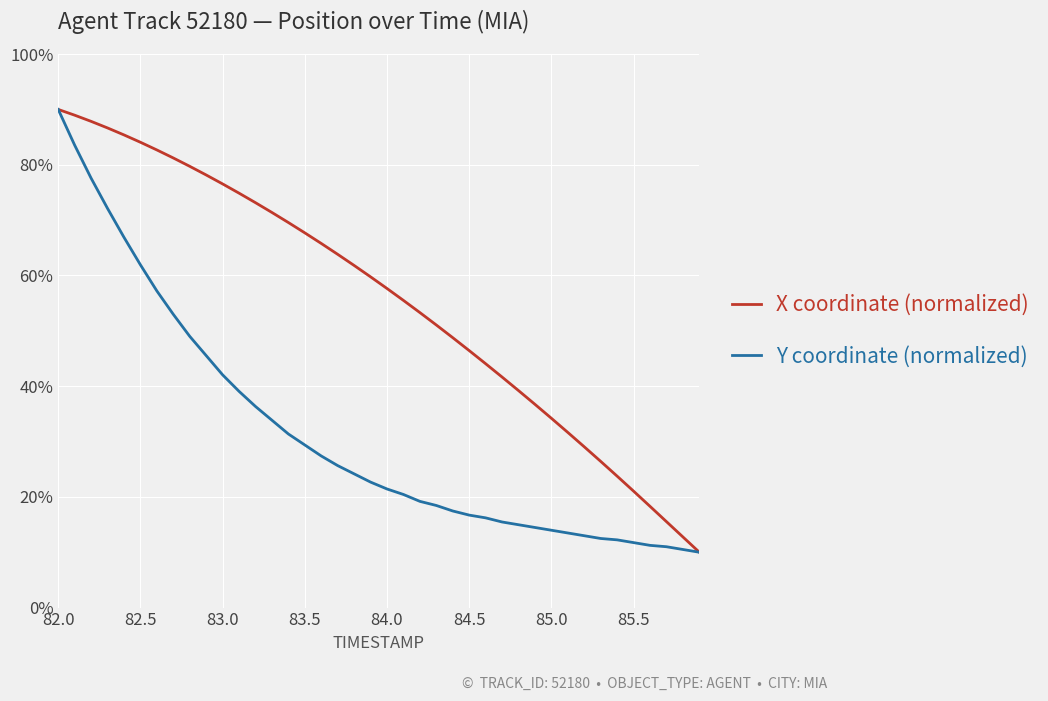

True or false: X coordinate (normalized) has more than 0 interior local peaks.

False